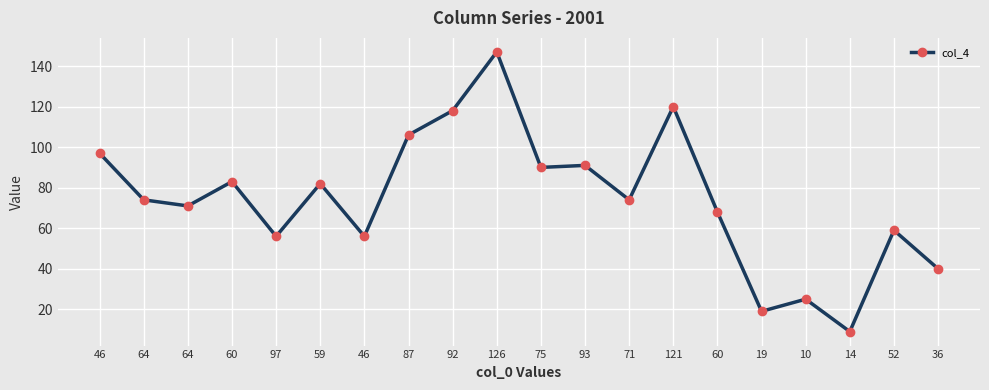

What is the ratio of the value at 64 to the value at 126?

0.5